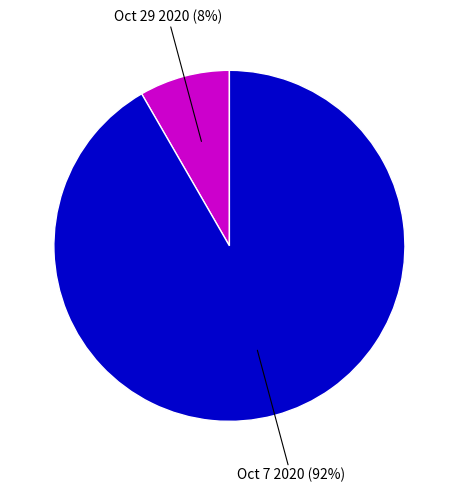

Count the number of slices in the pie.

2